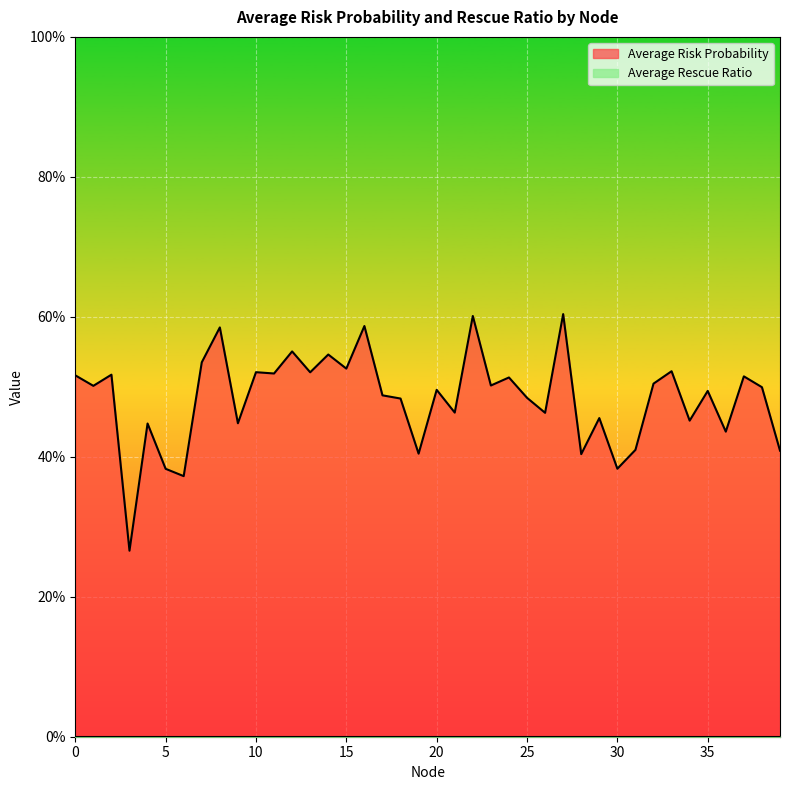

List the labels in order of value, largest first.

27, 22, 16, 8, 12, 14, 7, 15, 33, 10, 13, 11, 2, 0, 37, 24, 32, 23, 1, 38, 20, 35, 17, 25, 18, 21, 26, 29, 34, 9, 4, 36, 31, 39, 19, 28, 30, 5, 6, 3